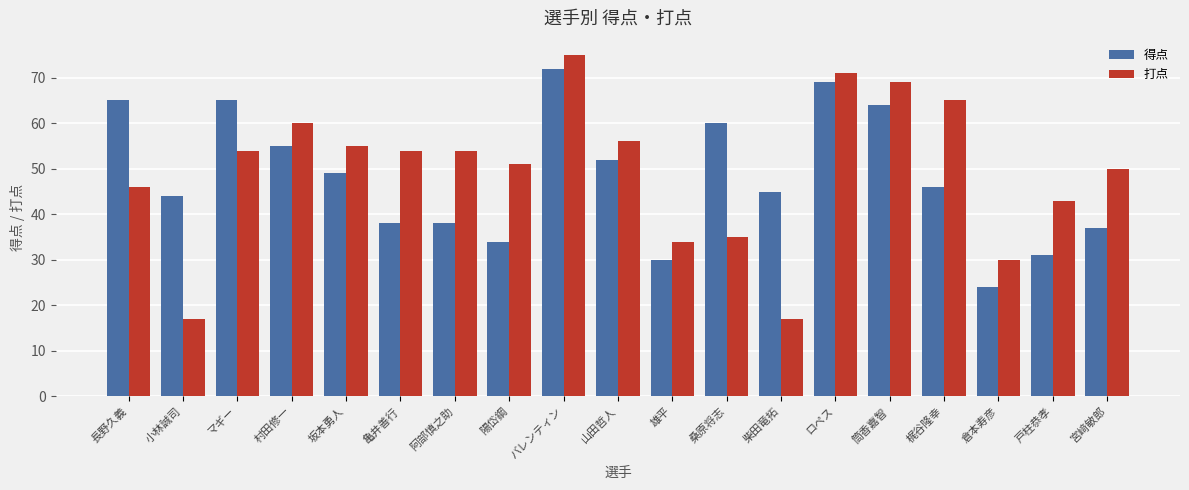

Reading left to right, transcribe all the data shown in this chart.

得点: 長野久義=65	小林誠司=44	マギー=65	村田修一=55	坂本勇人=49	亀井善行=38	阿部慎之助=38	陽岱鋼=34	バレンティン=72	山田哲人=52	雄平=30	桑原将志=60	柴田竜拓=45	ロペス=69	筒香嘉智=64	梶谷隆幸=46	倉本寿彦=24	戸柱恭孝=31	宮﨑敏郎=37
打点: 長野久義=46	小林誠司=17	マギー=54	村田修一=60	坂本勇人=55	亀井善行=54	阿部慎之助=54	陽岱鋼=51	バレンティン=75	山田哲人=56	雄平=34	桑原将志=35	柴田竜拓=17	ロペス=71	筒香嘉智=69	梶谷隆幸=65	倉本寿彦=30	戸柱恭孝=43	宮﨑敏郎=50